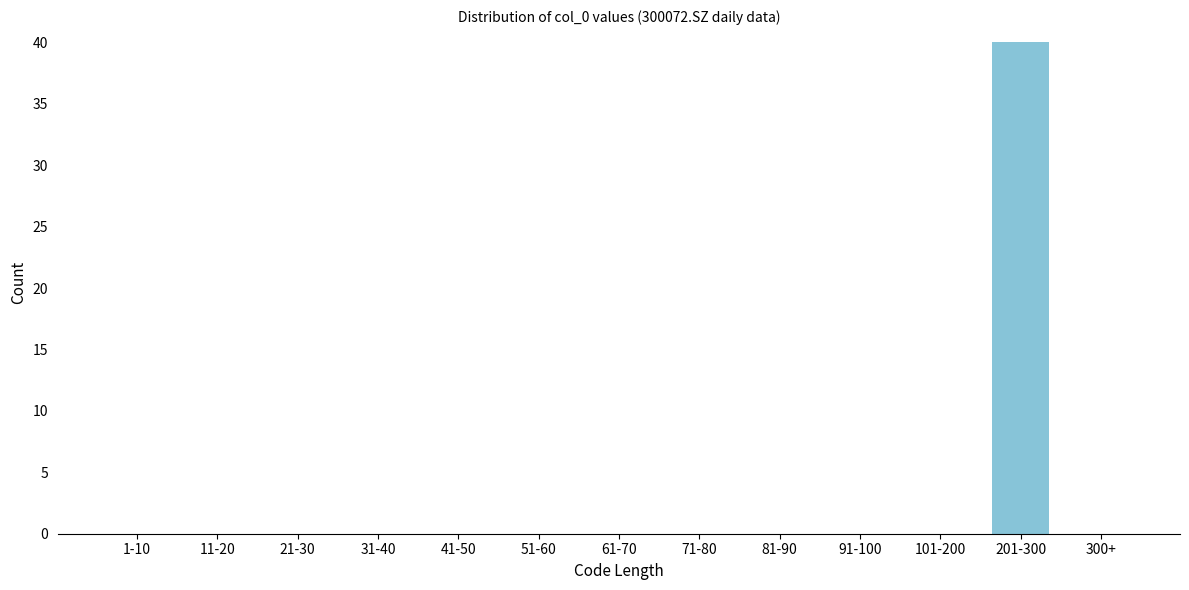

Reading left to right, list all the values displayed in this chart.

1-10=0	11-20=0	21-30=0	31-40=0	41-50=0	51-60=0	61-70=0	71-80=0	81-90=0	91-100=0	101-200=0	201-300=40	300+=0